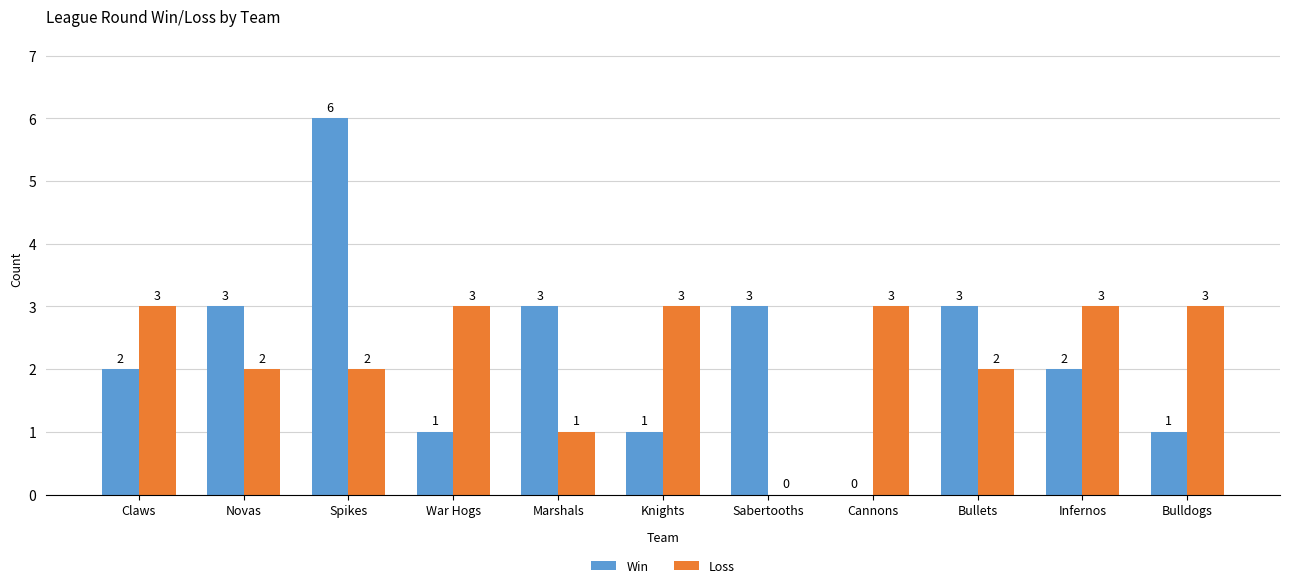

How many groups of bars are there?

11